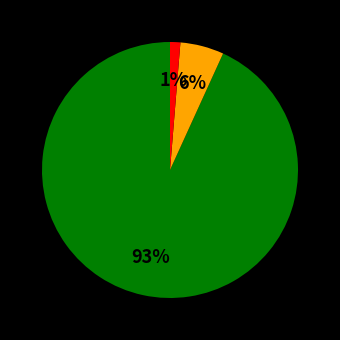

Is there a majority slice in this chart?

Yes